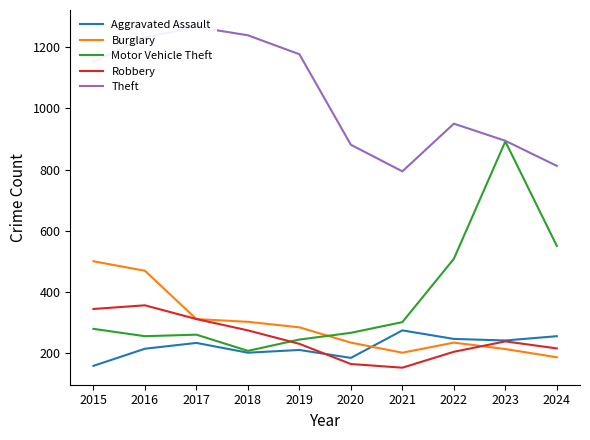

Reading left to right, transcribe all the data shown in this chart.

Aggravated Assault: 2015=158	2016=214	2017=233	2018=201	2019=210	2020=184	2021=274	2022=246	2023=241	2024=255
Burglary: 2015=500	2016=469	2017=311	2018=302	2019=284	2020=234	2021=201	2022=234	2023=213	2024=186
Motor Vehicle Theft: 2015=279	2016=255	2017=260	2018=207	2019=244	2020=266	2021=301	2022=508	2023=892	2024=550
Robbery: 2015=344	2016=356	2017=311	2018=274	2019=230	2020=164	2021=152	2022=204	2023=238	2024=215
Theft: 2015=1152	2016=1233	2017=1266	2018=1239	2019=1177	2020=881	2021=794	2022=950	2023=894	2024=812